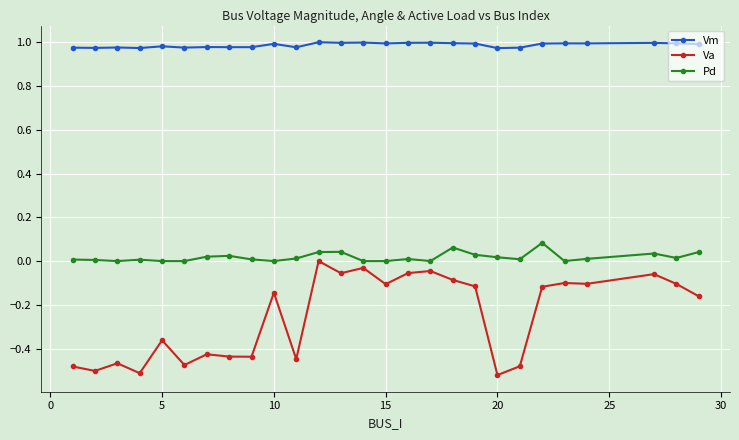

True or false: Va and Vm cross at least once.

False